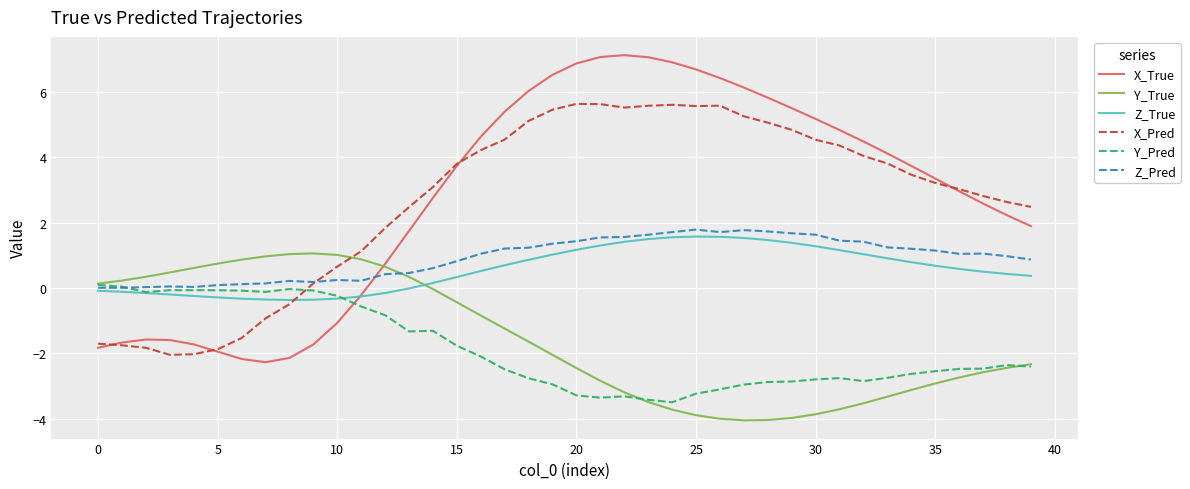

Which series has the largest range (max minus min)?

X_True